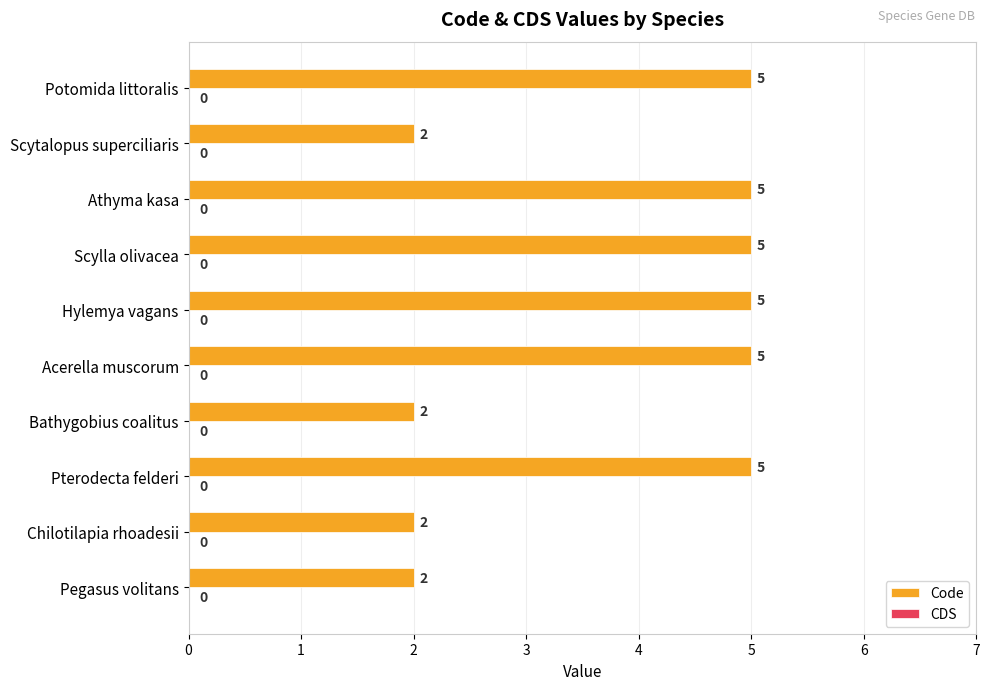

How many values are between 2 and 5?

10